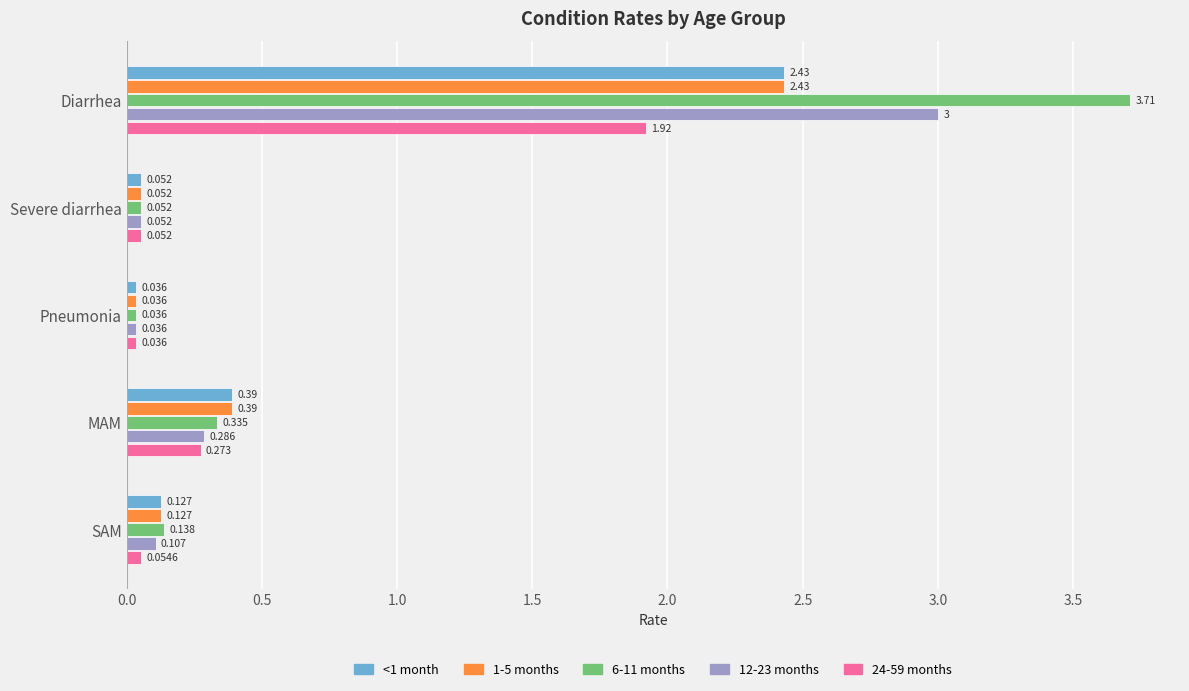

At which label does 12-23 months reach its minimum?

Pneumonia